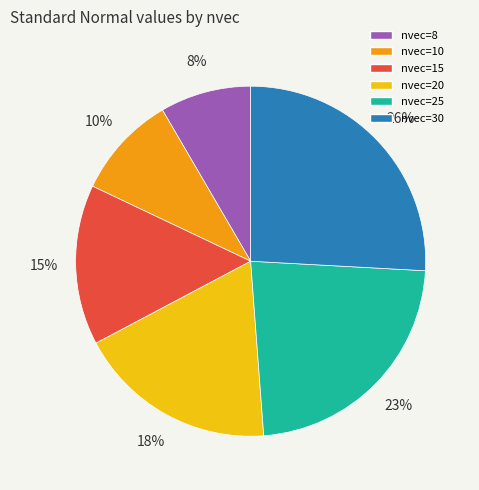

To the nearest percent, what is the combined percentage of nvec=8 and nvec=25?

31%